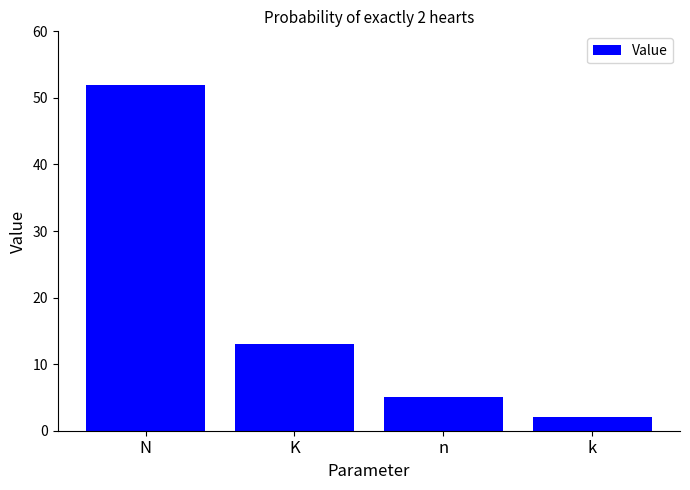

Reading left to right, transcribe all the data shown in this chart.

52	13	5	2